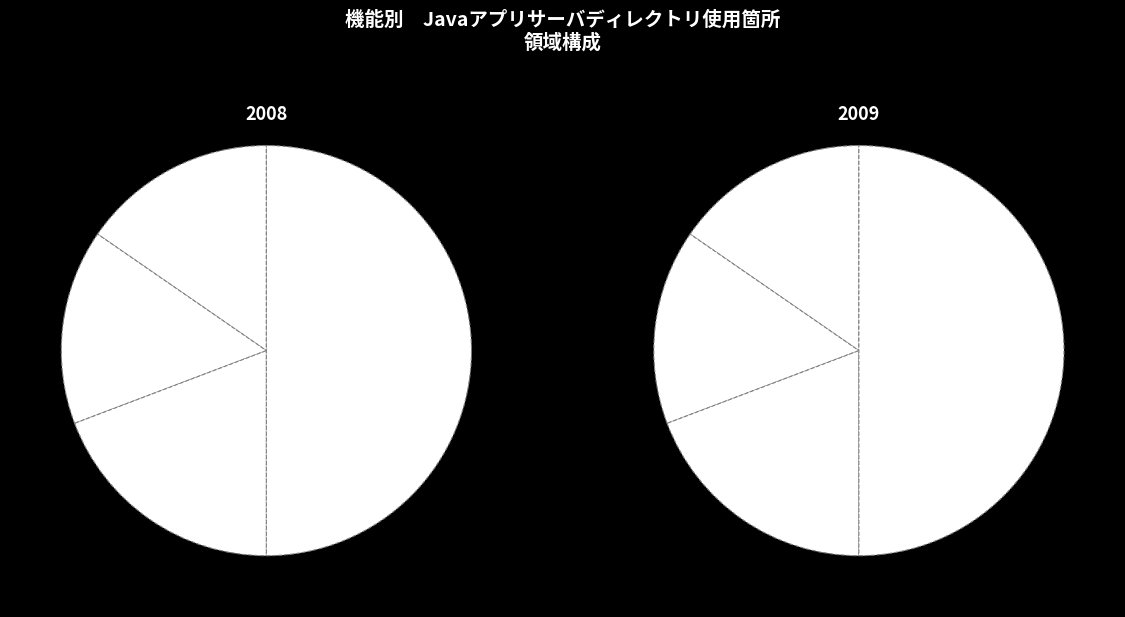

Which has a higher value, アドオン機能処理領域 or 共通?

アドオン機能処理領域